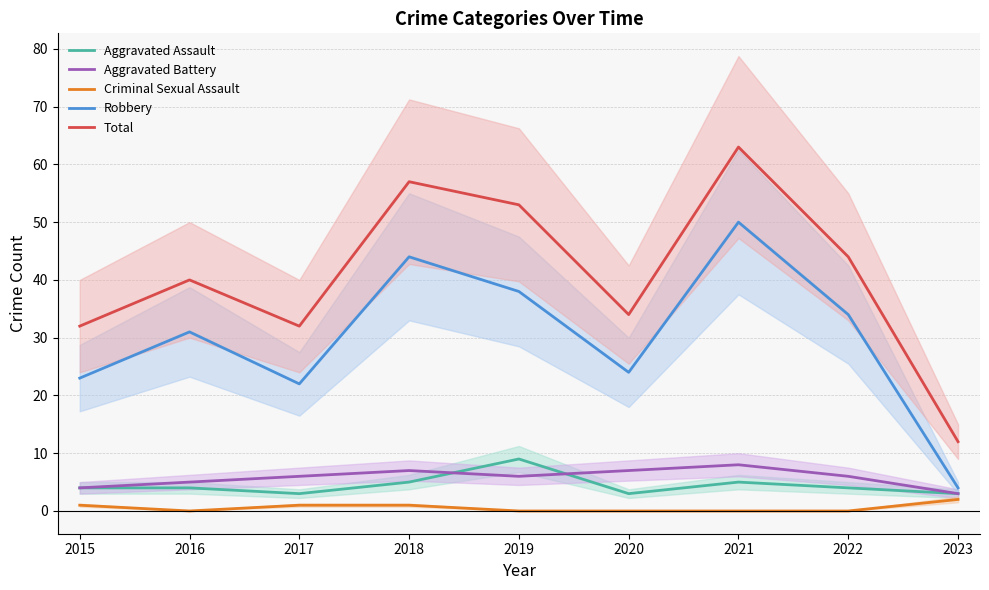

In Aggravated Assault, how many points are lower than both neighbors (excluding endpoints)?

2